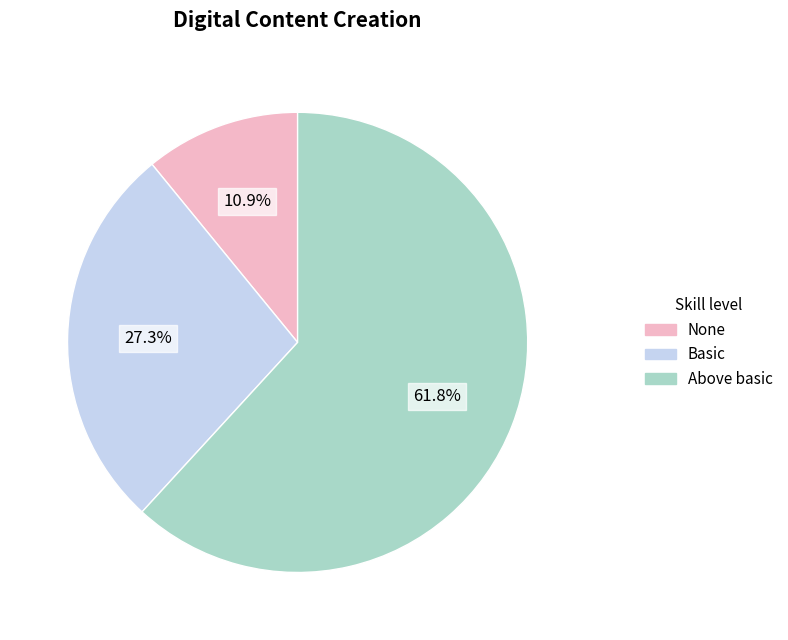

How many segments does this pie chart have?

3